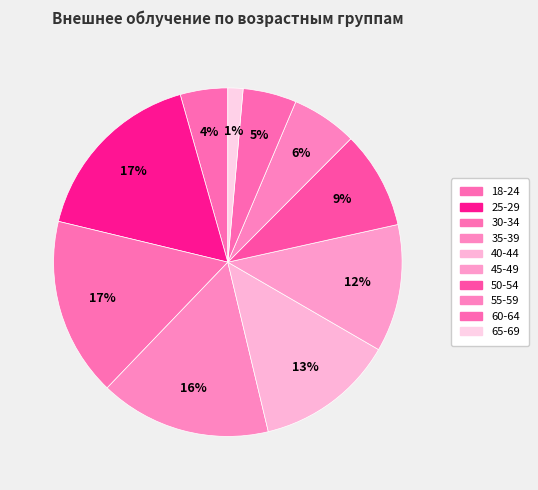

What percentage is the 25-29 slice, to the nearest percent?

17%